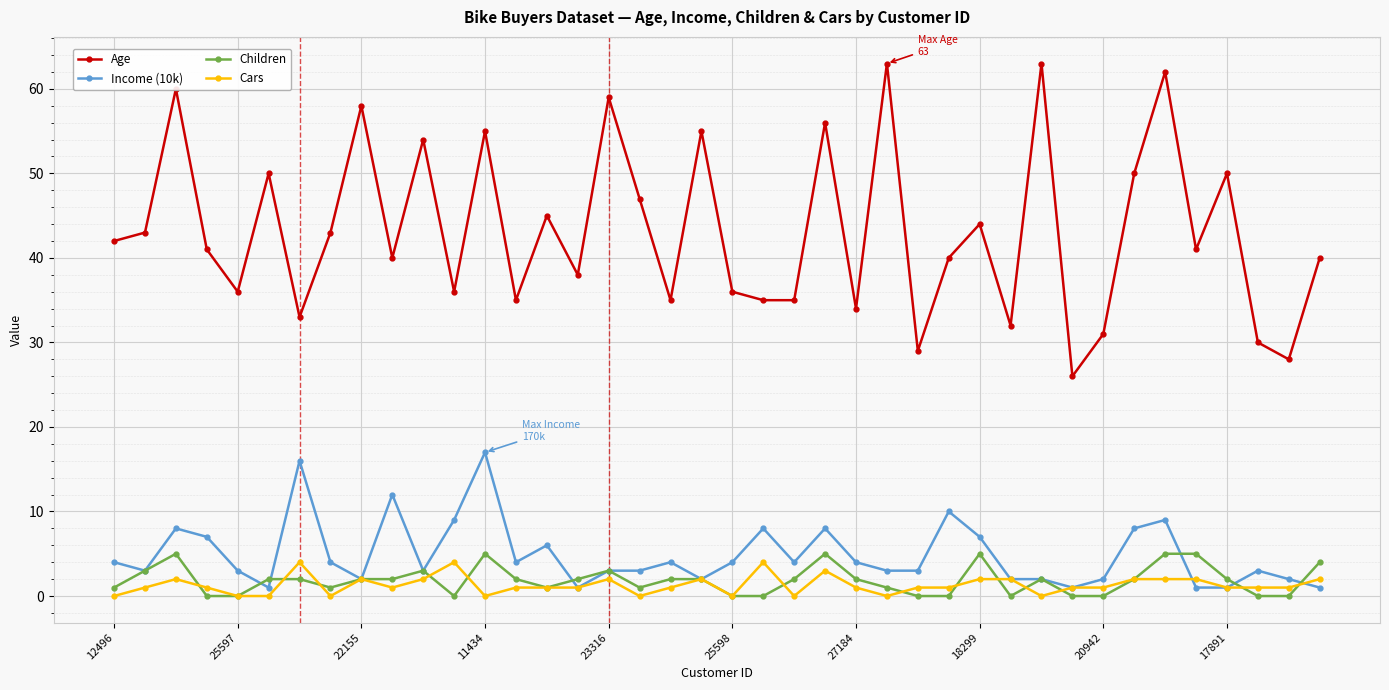

Which series has the largest range (max minus min)?

Age